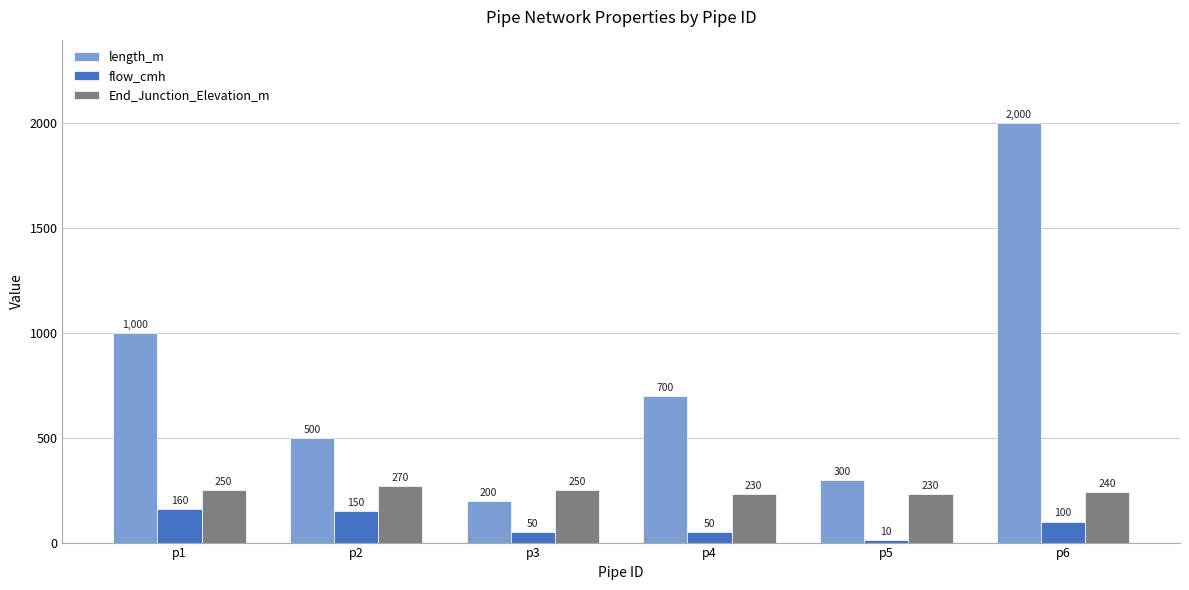

Which category has the lowest value across all series?

p5